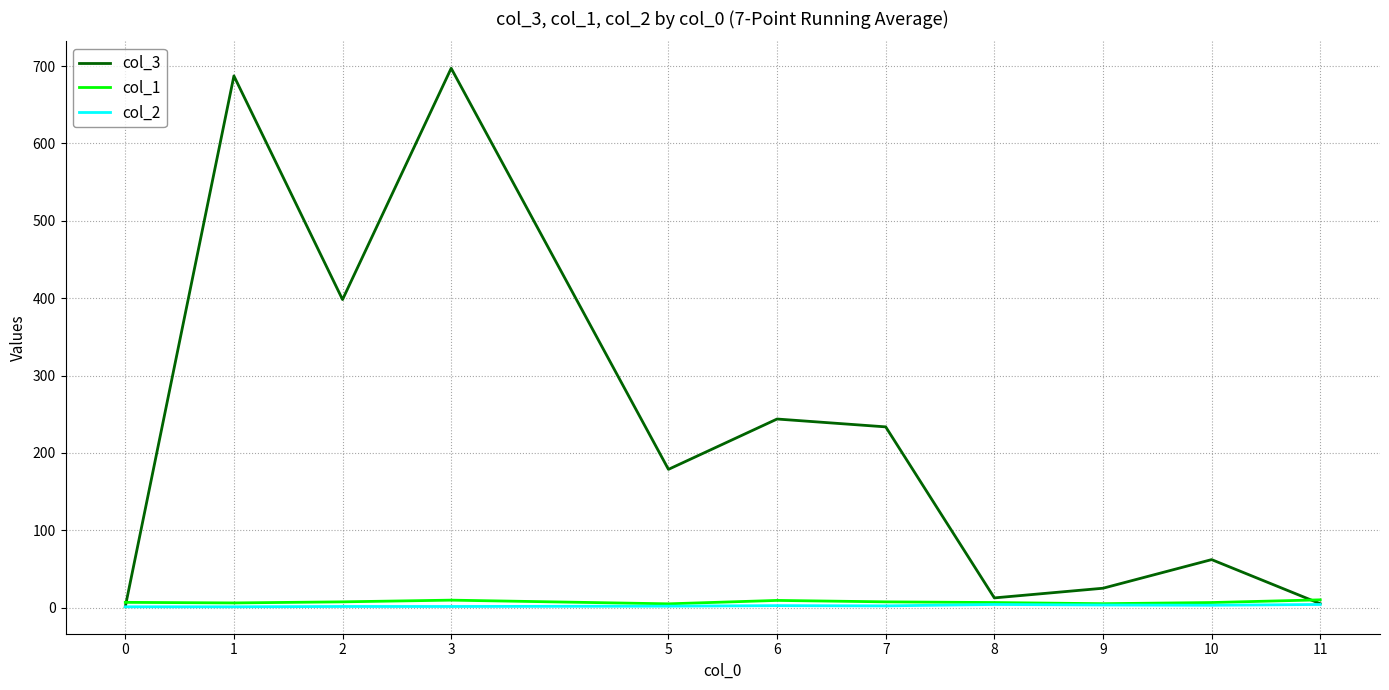

True or false: col_1 has a value of 7.4 at 2.

True